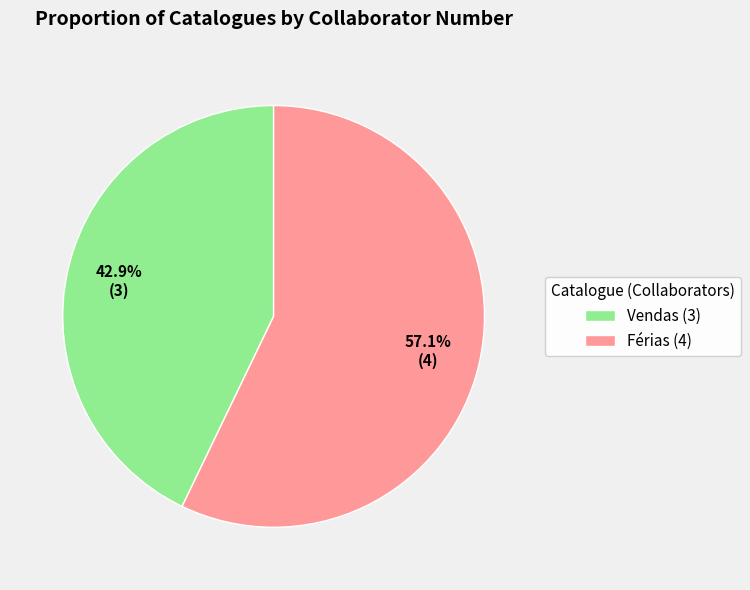

Which slice is the smallest?

Vendas